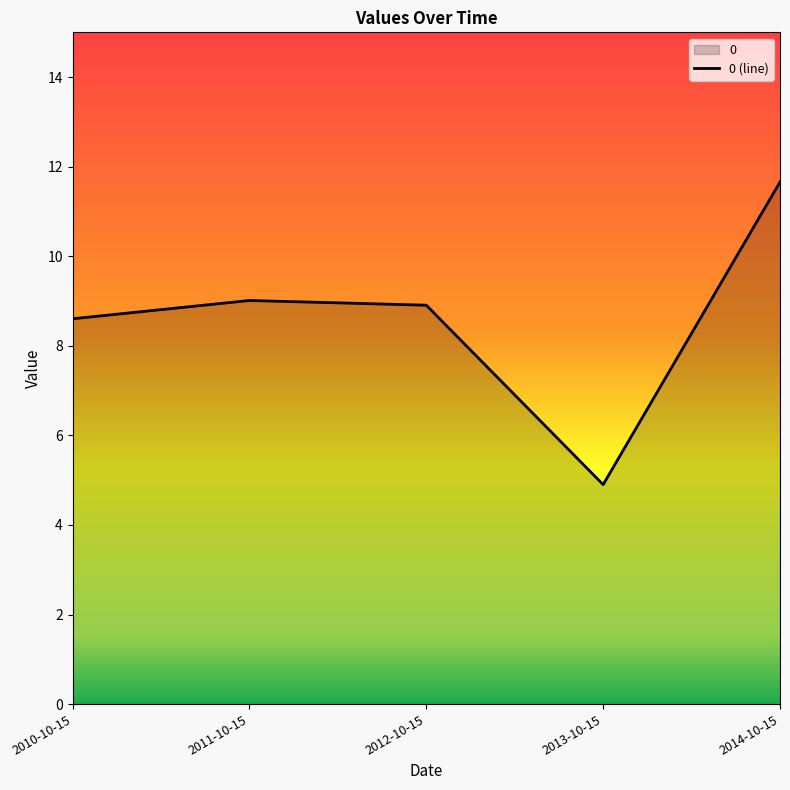

What is the difference between the second highest and second lowest values?

0.4